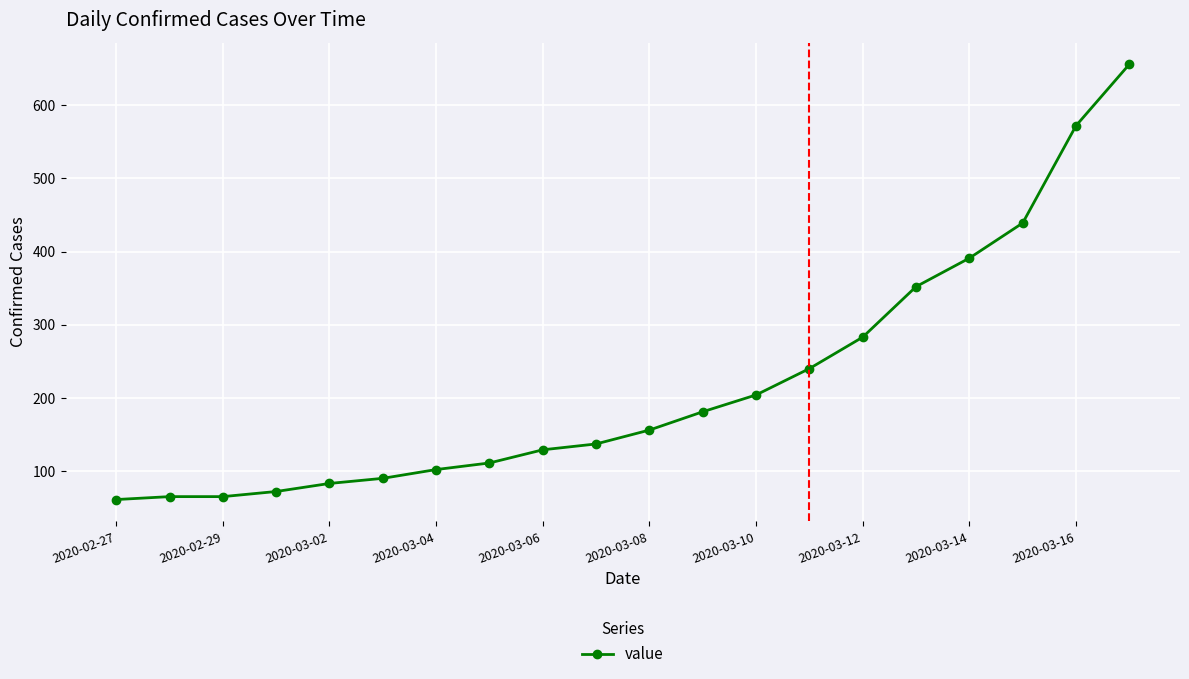

What is the average value?

219